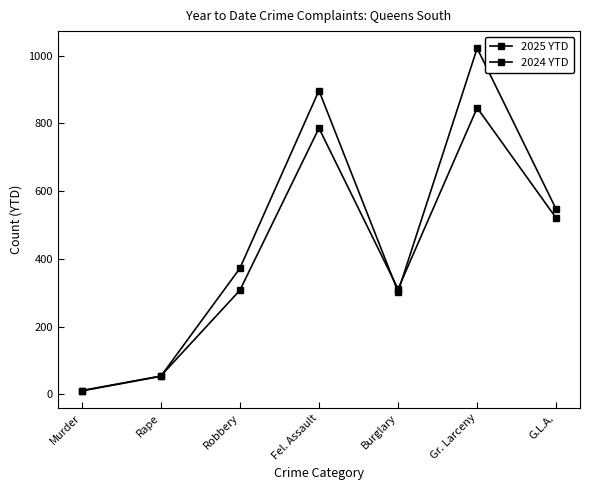

At which category does 2024 YTD reach its first local valley?

Burglary